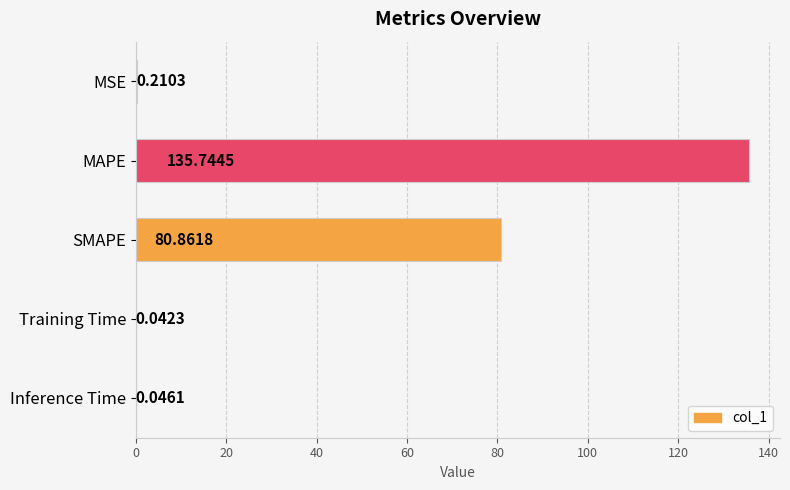

Between SMAPE and MSE, which is larger?

SMAPE